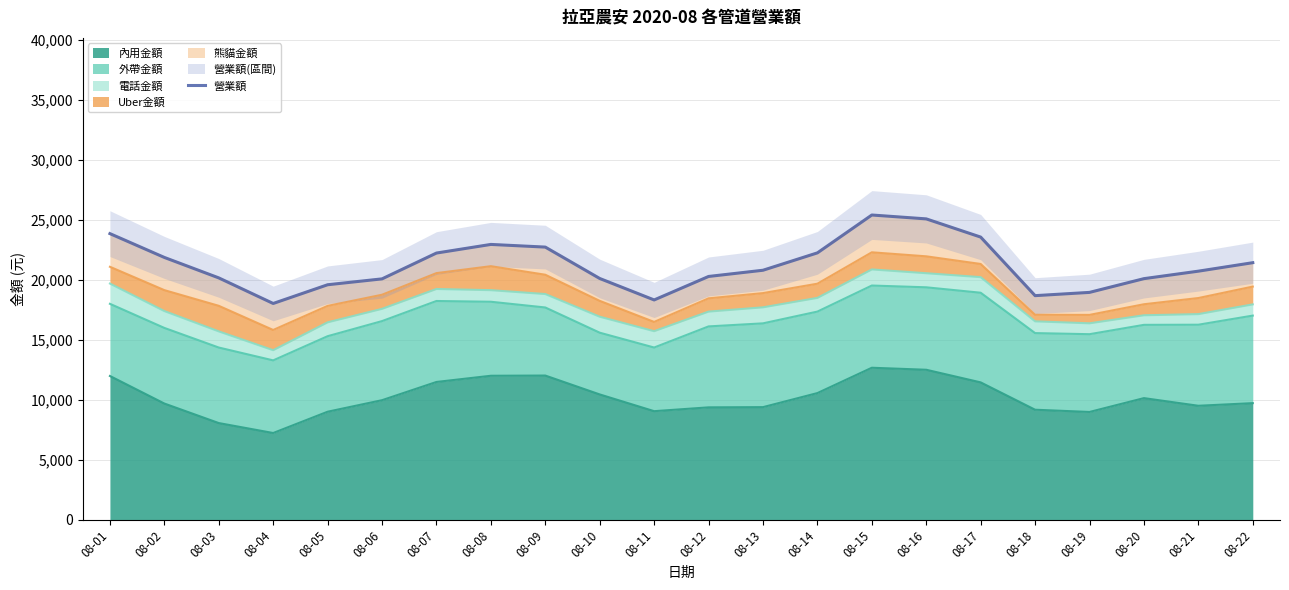

Where is the first local maximum?

08-08